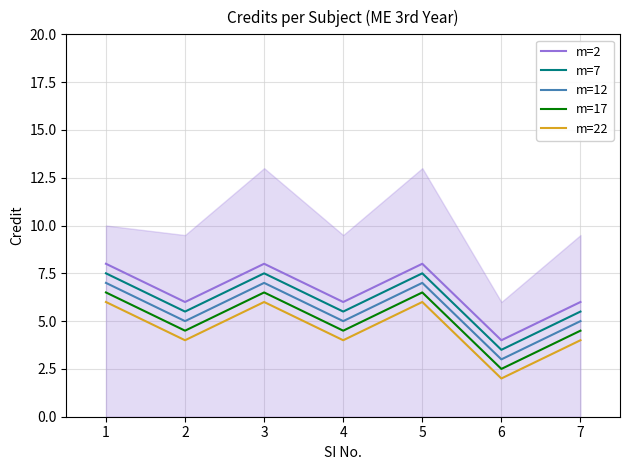

Is it true that m=7 equals 5.5 at 2?

True